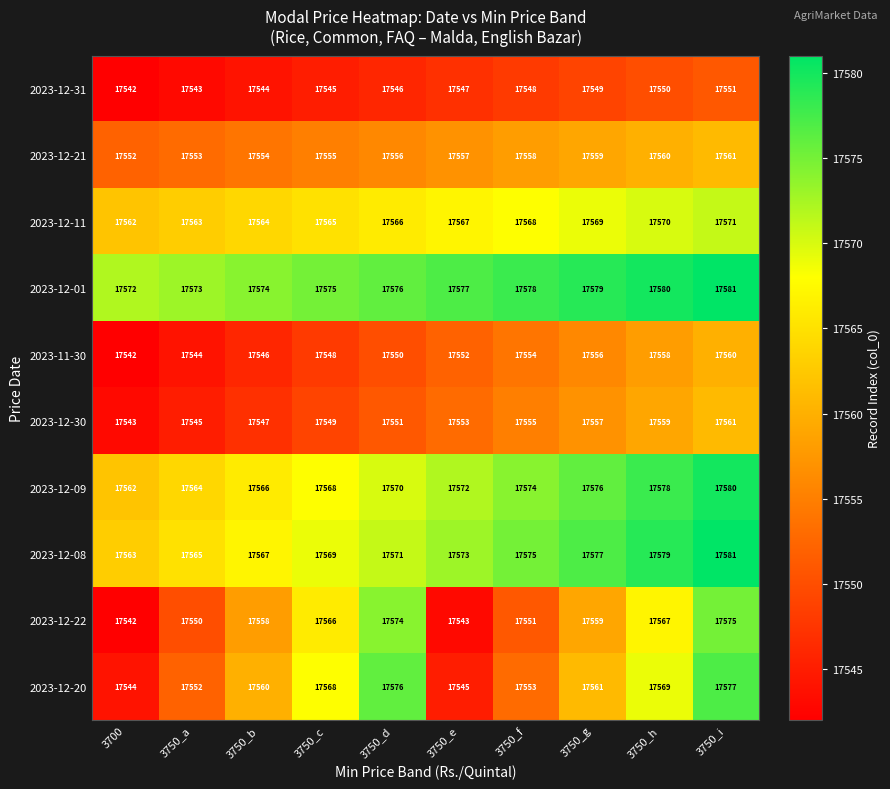

Count the 2023-12-30 values in the range 17547 to 17557.

6